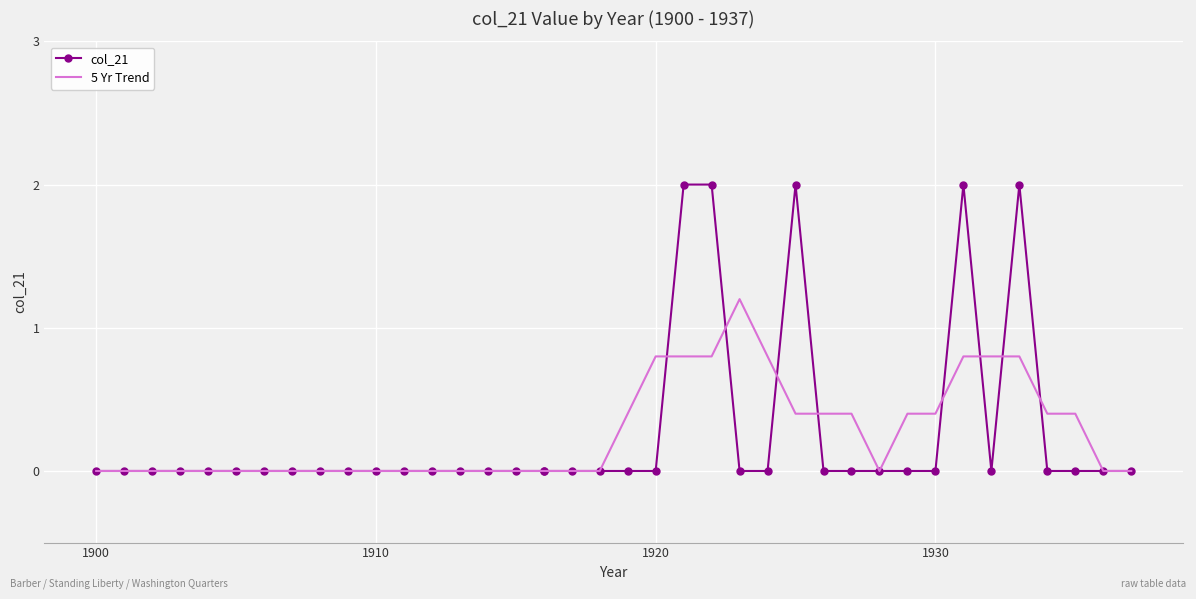

Which series has the largest total across all categories?

col_21